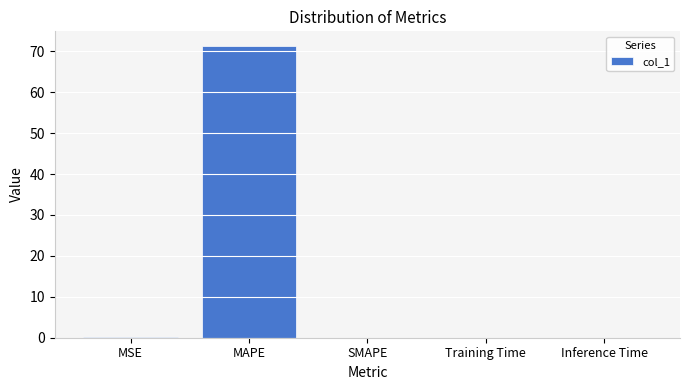

What is the sum of all values?

71.5